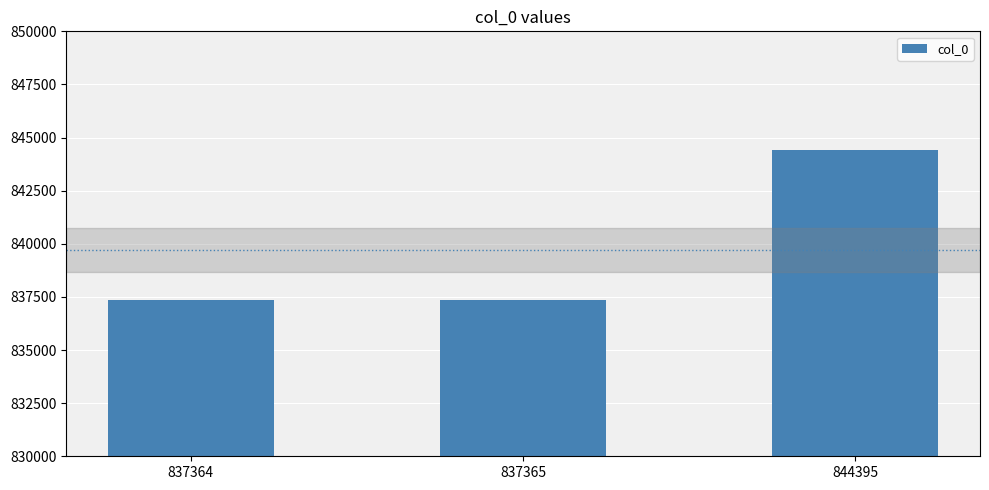

What is the difference between the maximum and minimum values?

7031